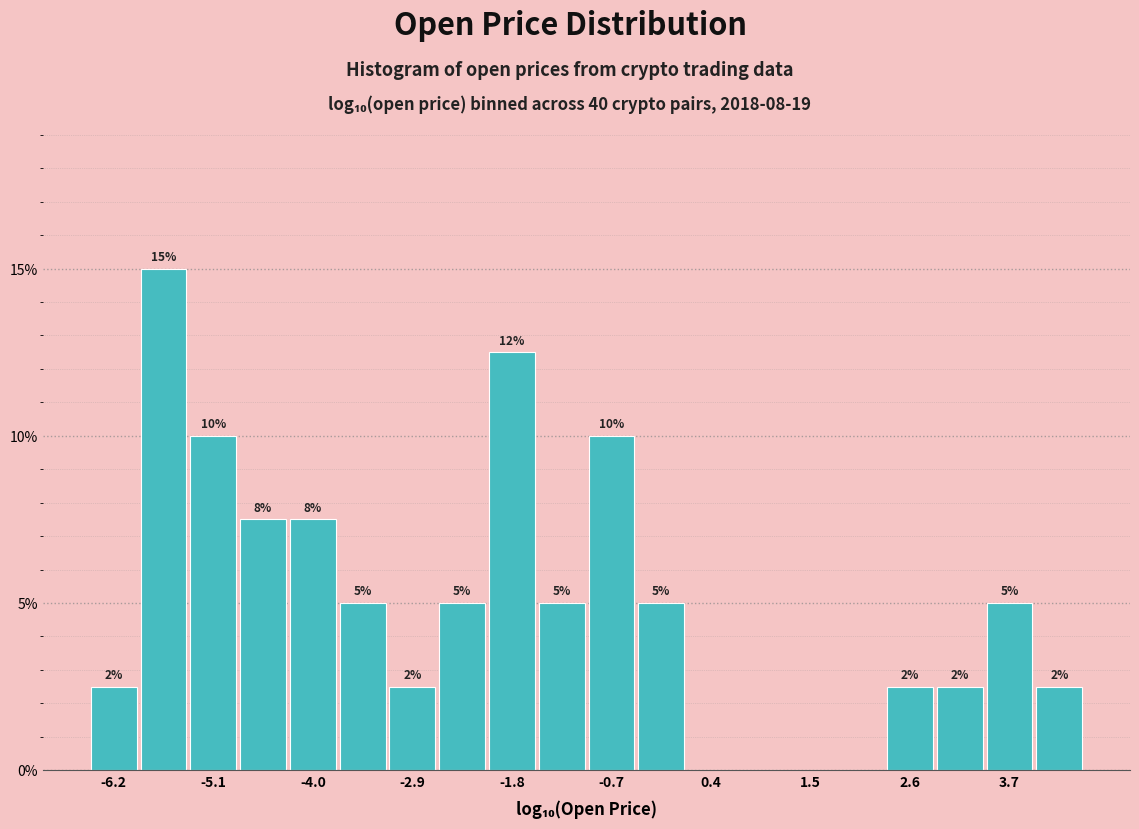

Read against the x-axis, roughly where is the centre of the tallest bar?

-5.6